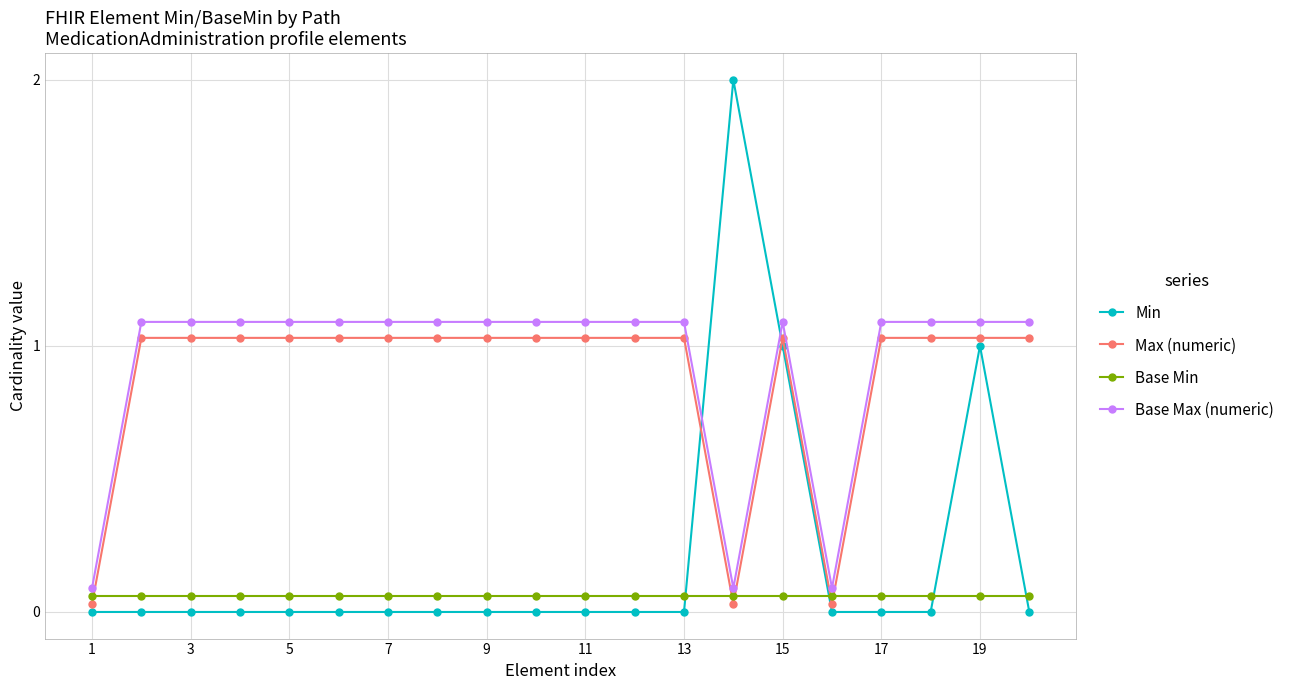

Does the chart have visible grid lines?

Yes